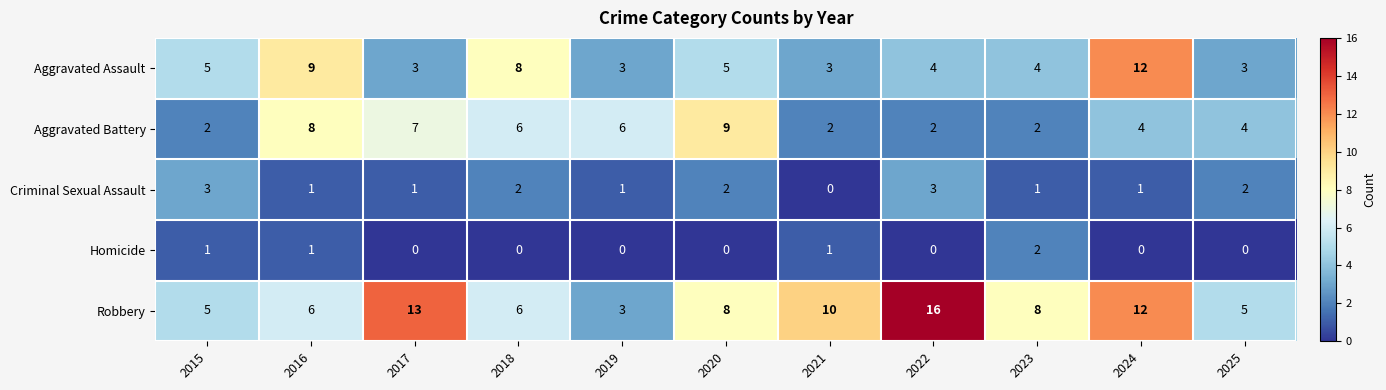

True or false: Aggravated Battery has a value of 2 at 2015.

True